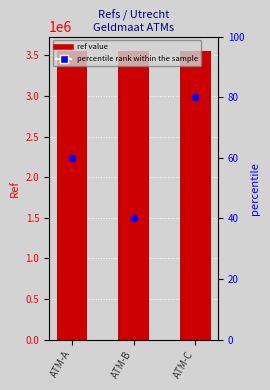

Is the value of percentile rank within the sample at ATM-C greater than the value of Ref at ATM-C?

No